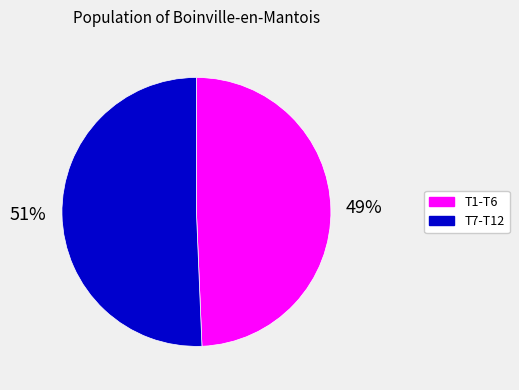

How many segments does this pie chart have?

2